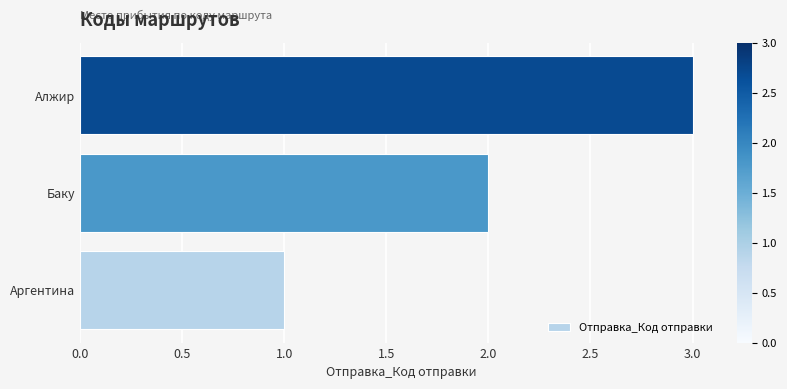

What is the sum of the values at Аргентина and Алжир?

4